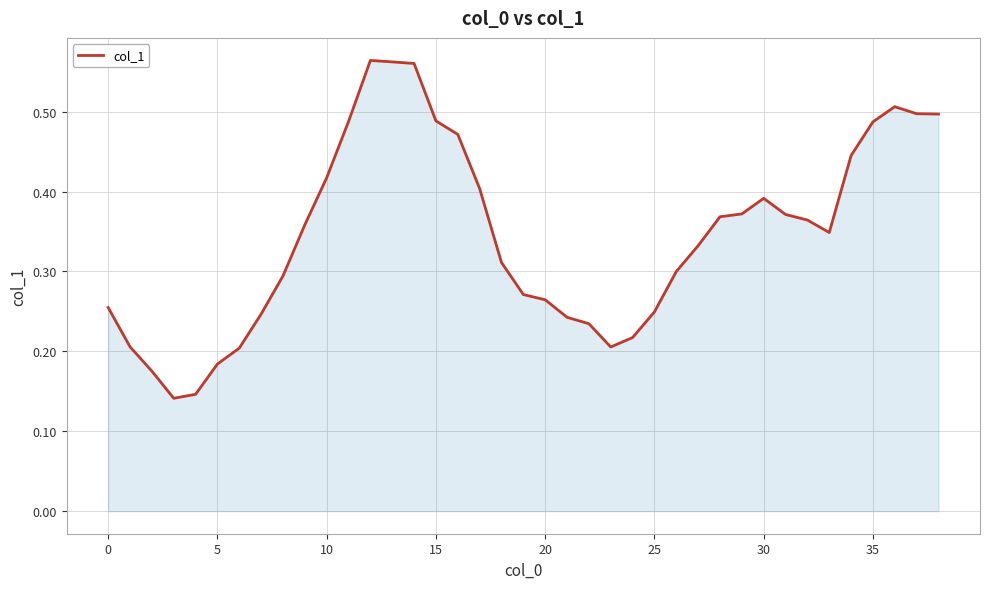

How many lines are shown in the chart?

1